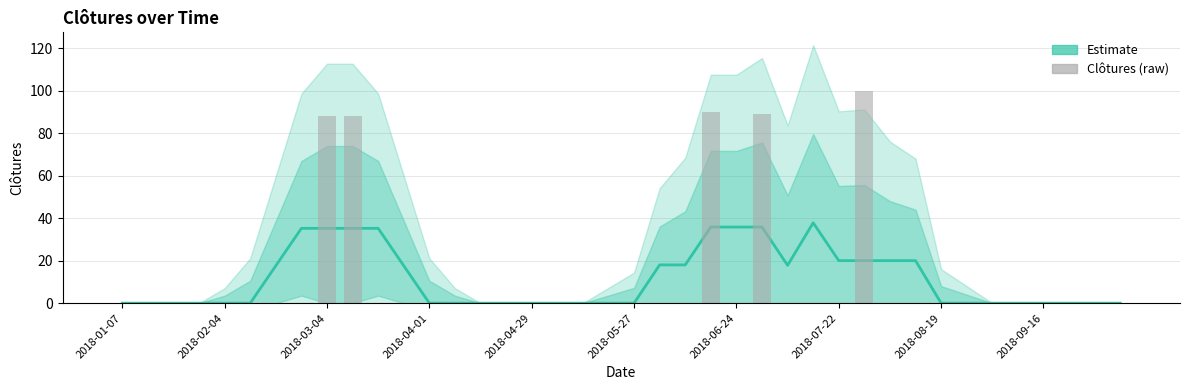

How many groups of bars are there?

40